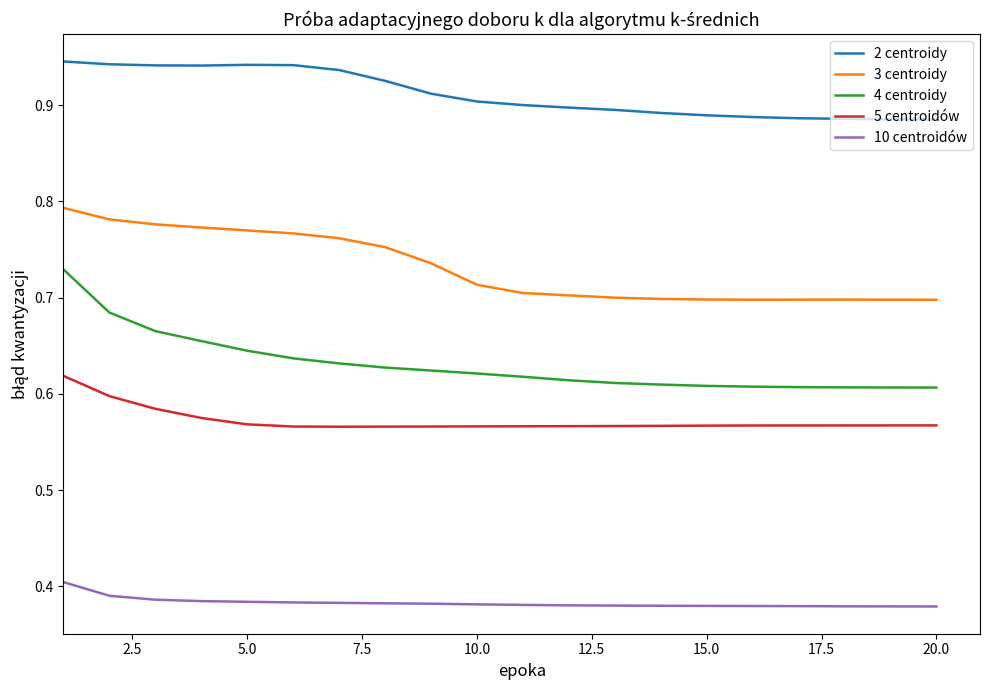

True or false: 4 centroidy and 10 centroidów intersect in this chart.

False